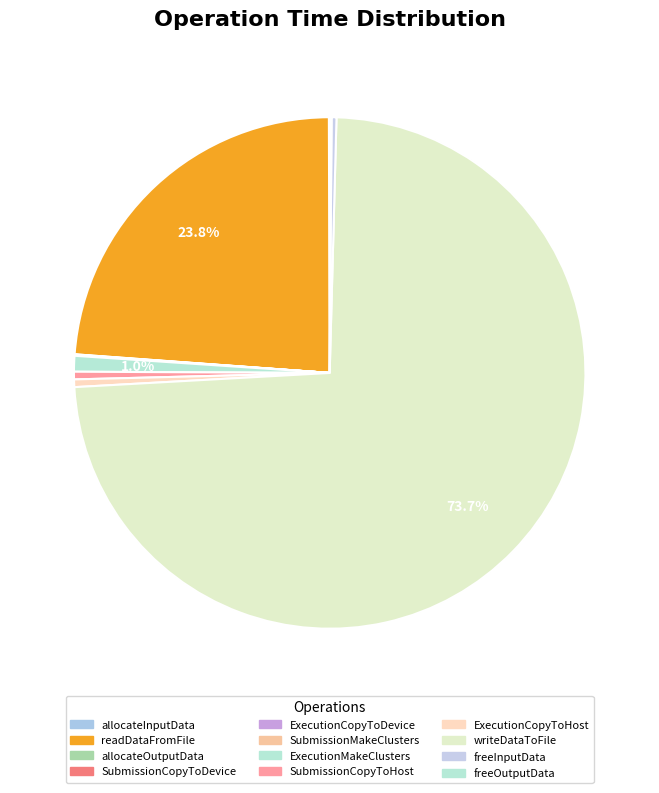

Which slice represents more than half of the pie?

writeDataToFile